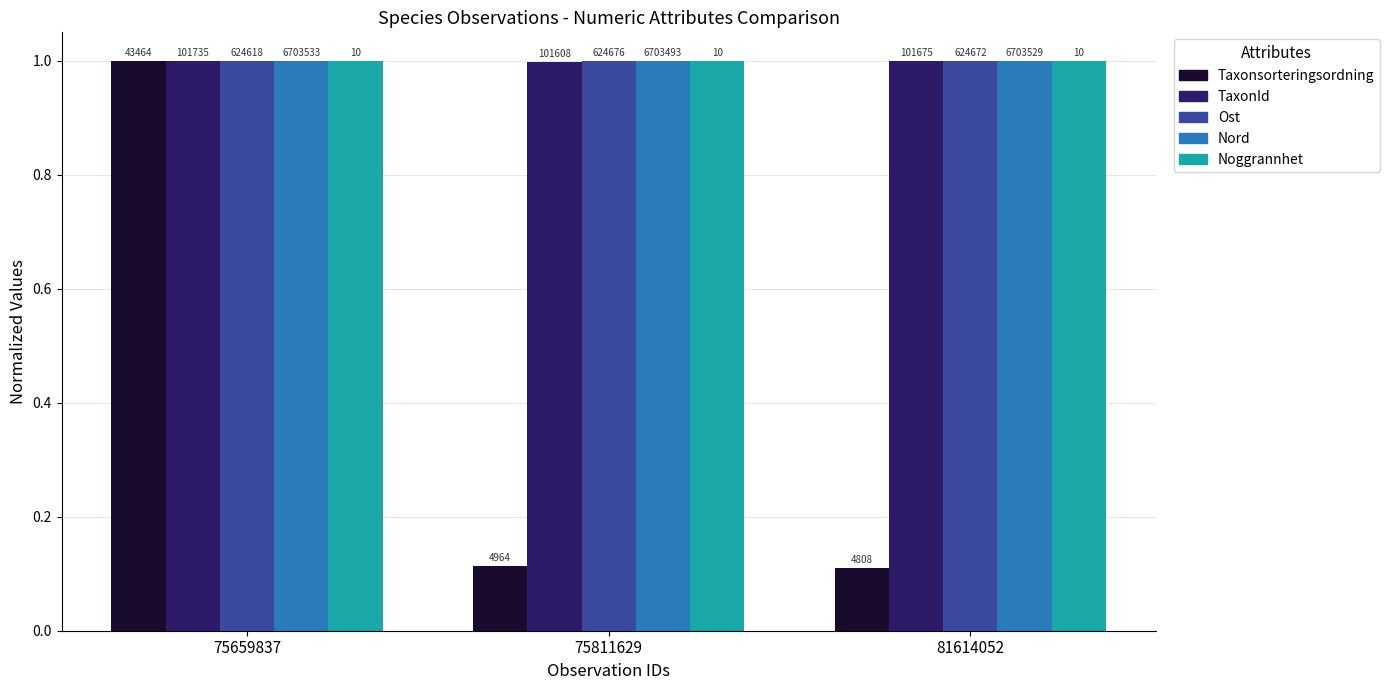

How many bars are there in each group?

5